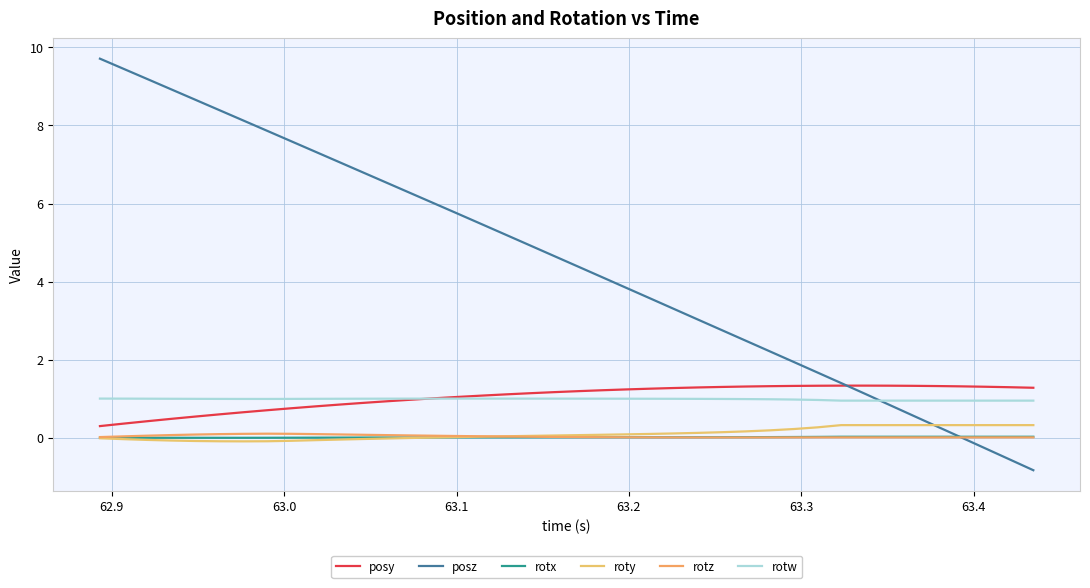

Does the chart have visible grid lines?

Yes